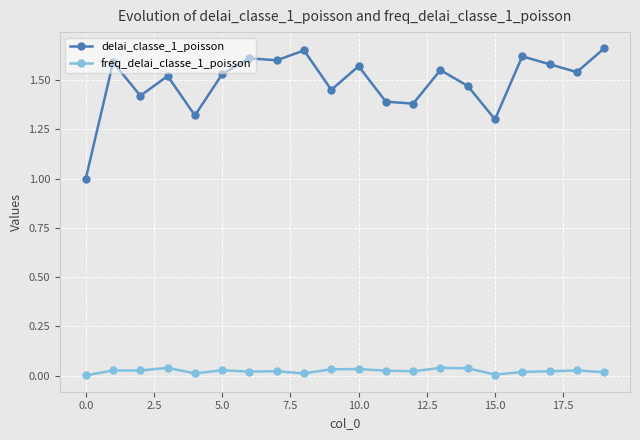

Rank the series by their average value, from highest to lowest.

delai_classe_1_poisson, freq_delai_classe_1_poisson